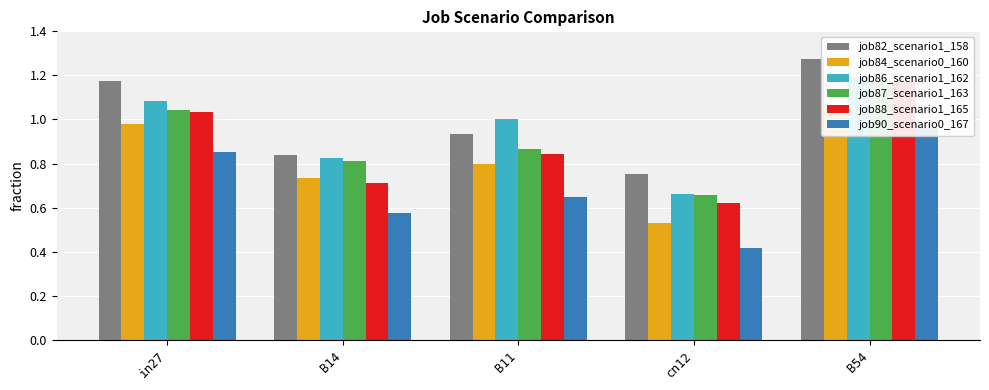

Rank the series by their maximum value, from lowest to highest.

job90_scenario0_167, job84_scenario0_160, job88_scenario1_165, job87_scenario1_163, job86_scenario1_162, job82_scenario1_158